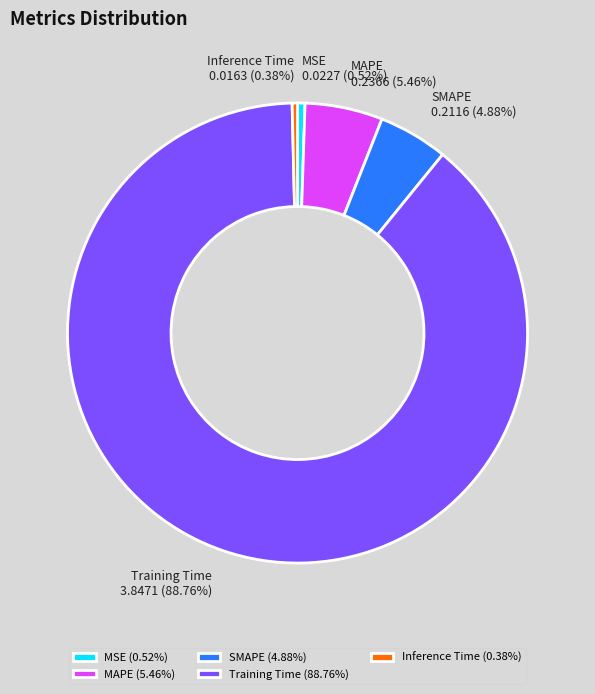

Which has a higher value, Inference Time or SMAPE?

SMAPE